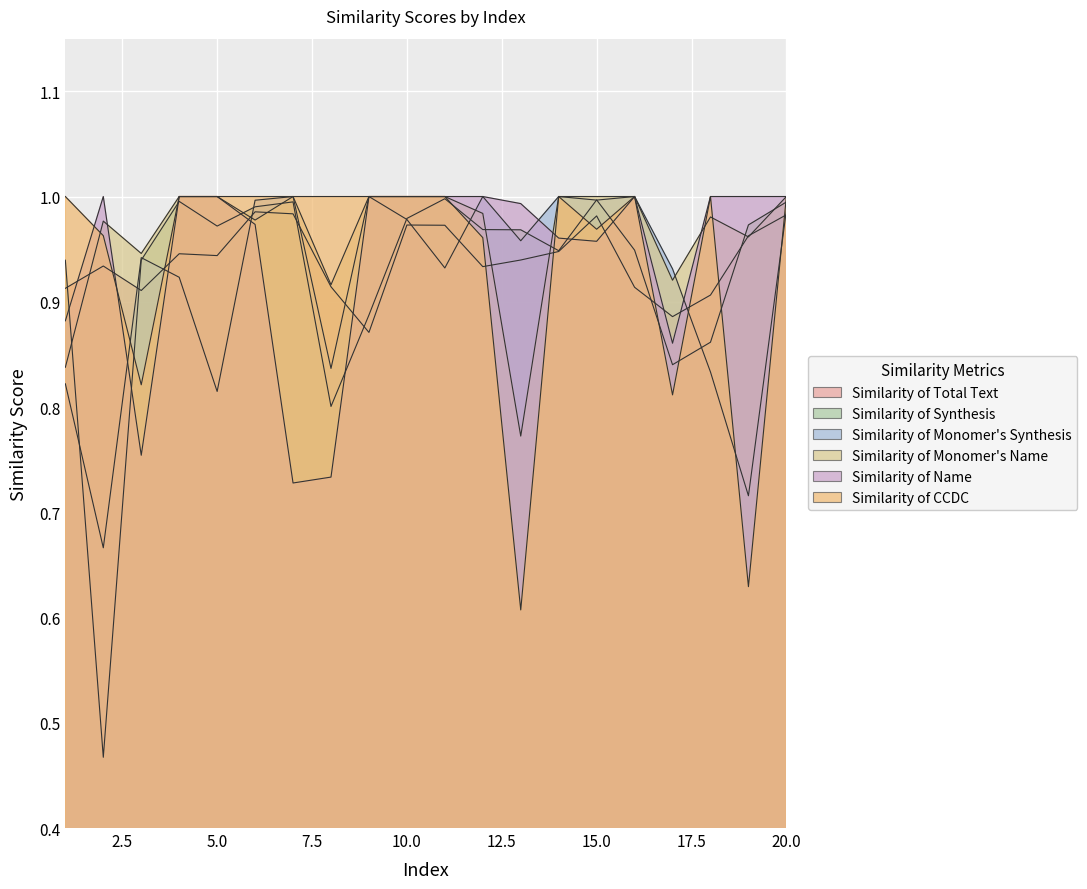

Count the number of categories in the chart.

20